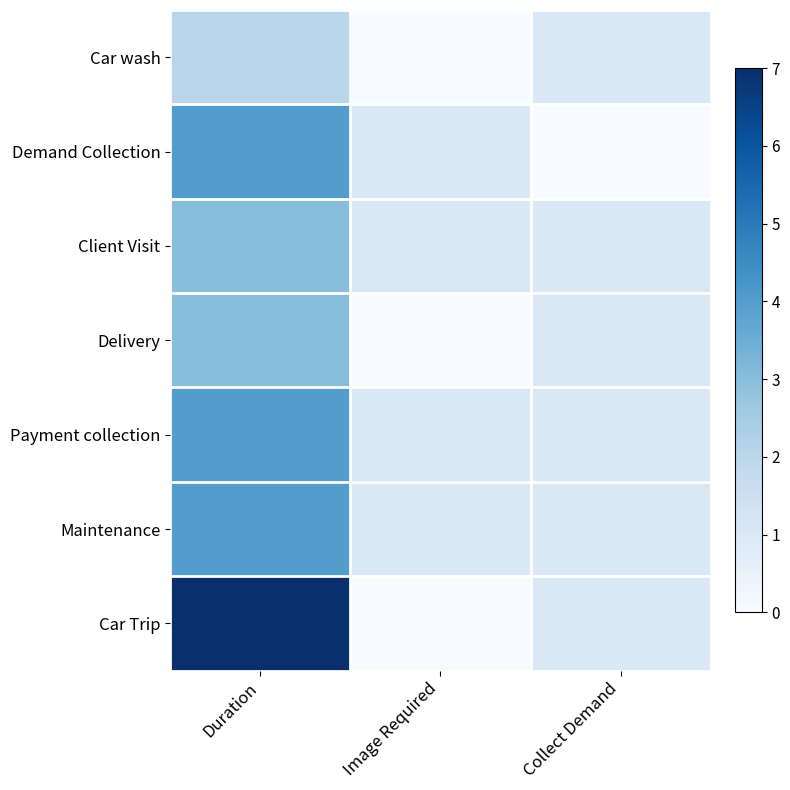

At Collect Demand, list the series in order from largest to smallest.

Car wash, Client Visit, Delivery, Payment collection, Maintenance, Car Trip, Demand Collection